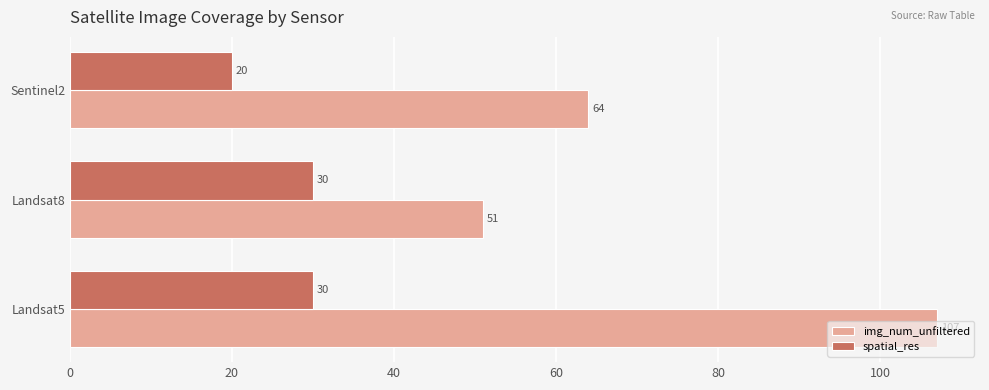

What is the difference between the maximum and minimum values in the img_num_unfiltered series?

56